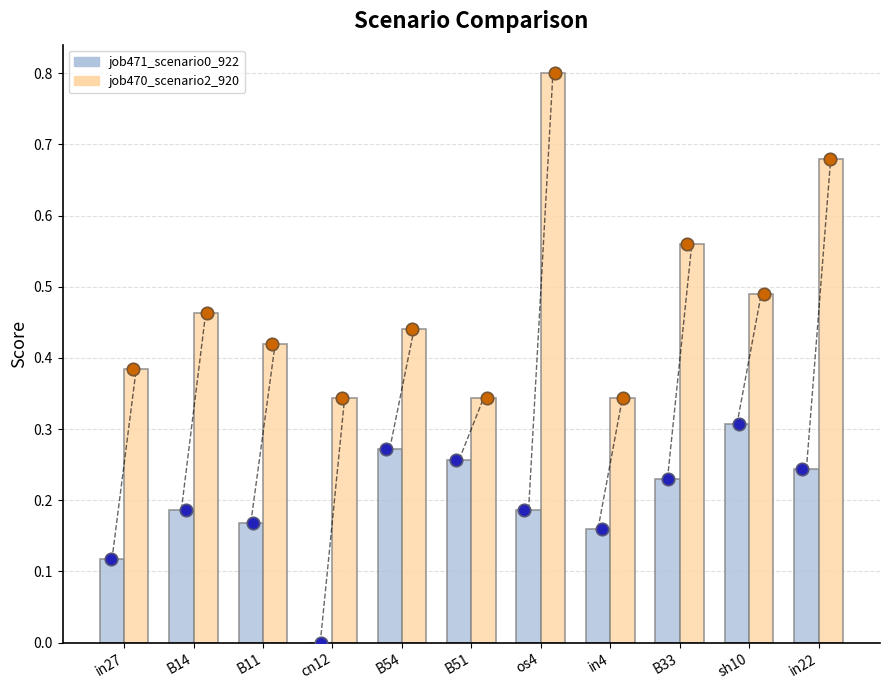

At which category is the sum across all series the highest?

os4